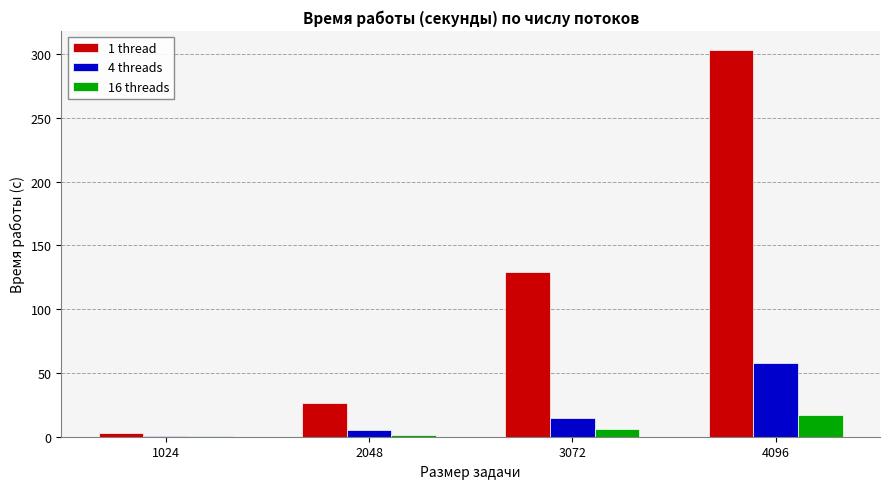

Is it true that 4 threads equals 0.4 at 1024?

True